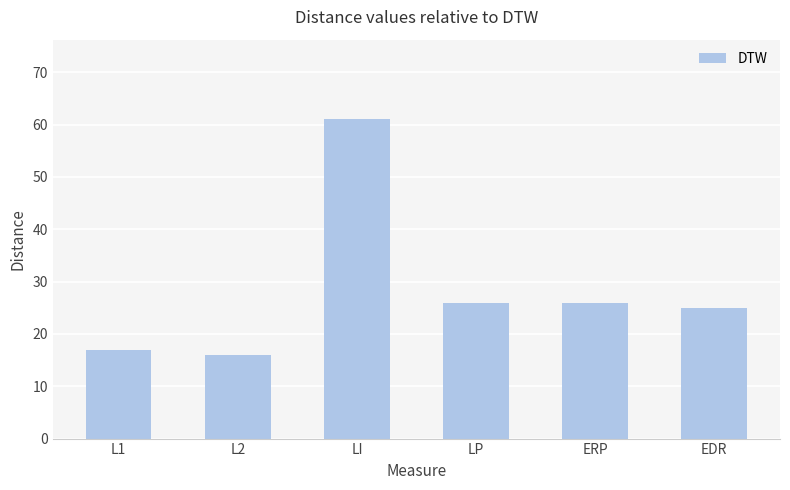

The value at ERP is 44. True or false?

False